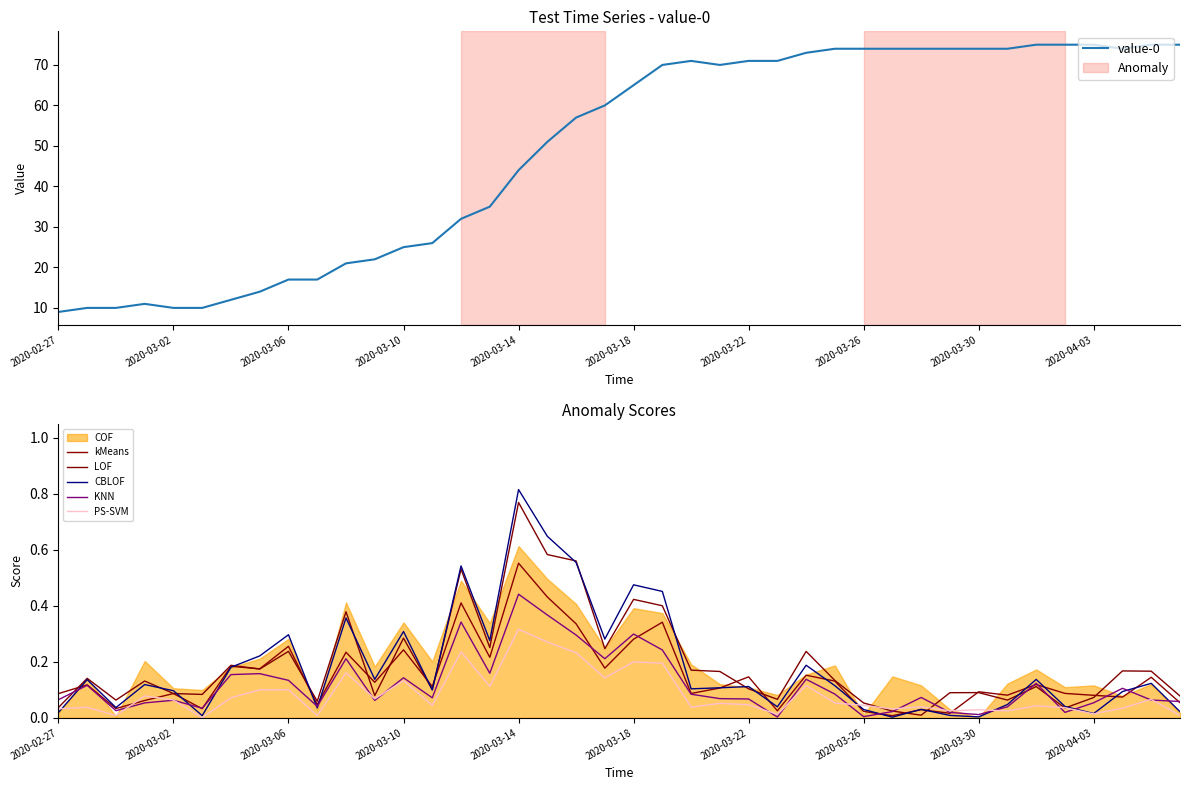

What is the spread (max minus min) of values at 17?

50.7